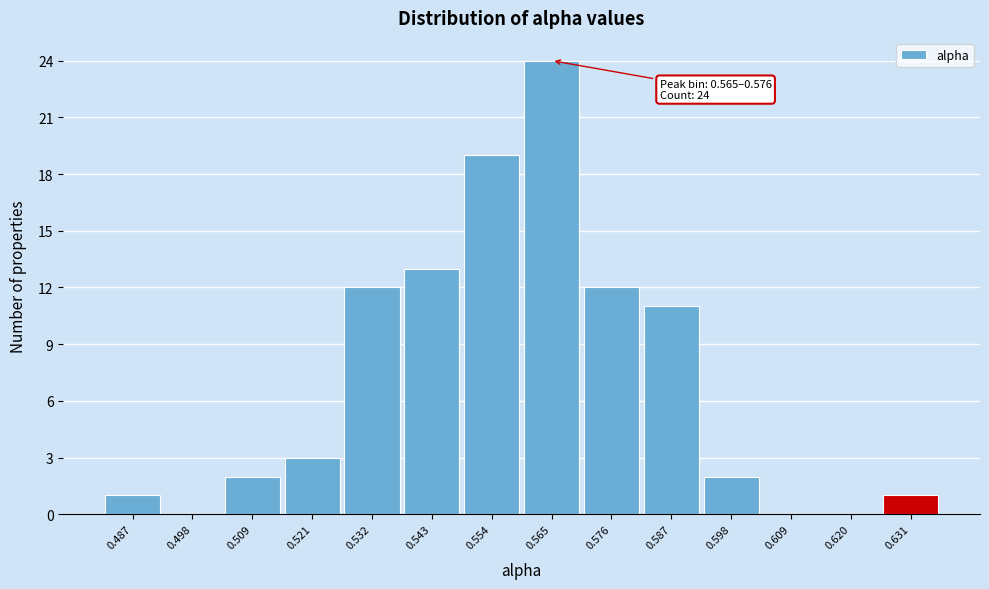

Reading left to right, transcribe all the data shown in this chart.

0.487=1	0.498=0	0.509=2	0.521=3	0.532=12	0.543=13	0.554=19	0.565=24	0.576=12	0.587=11	0.598=2	0.609=0	0.620=0	0.631=1